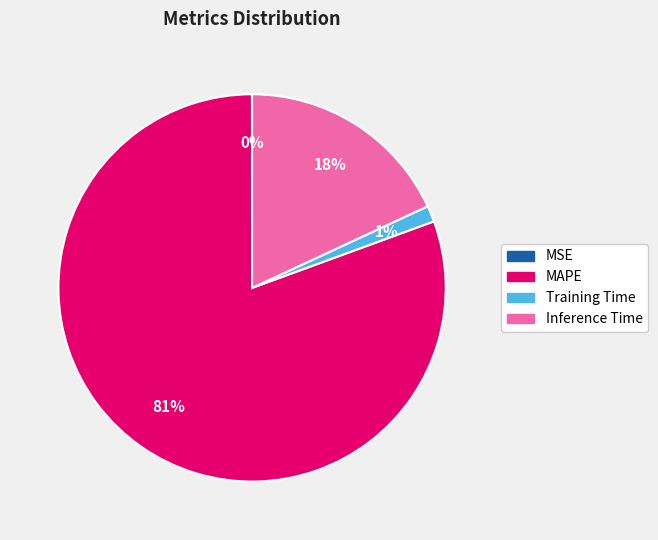

True or false: Training Time accounts for 11% of the total.

False